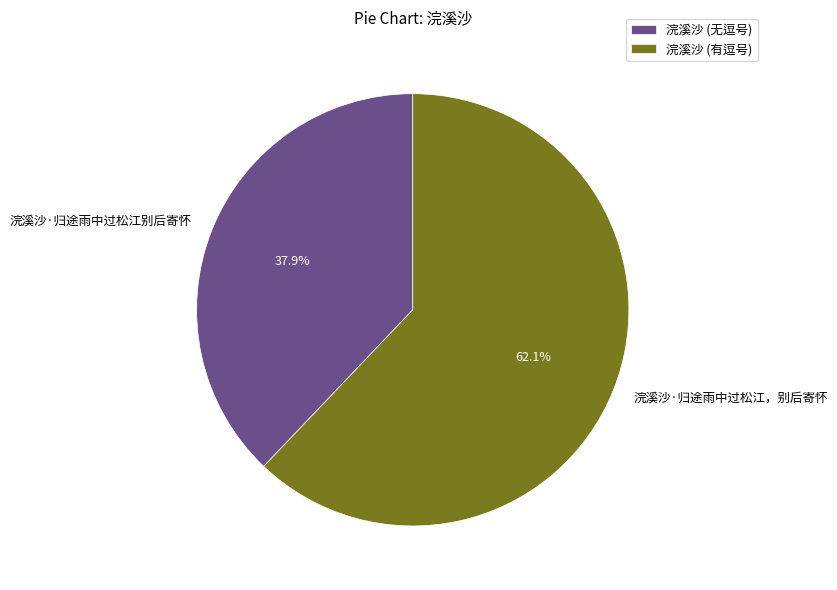

Is 浣溪沙·归途雨中过松江别后寄怀 the majority of the pie?

No